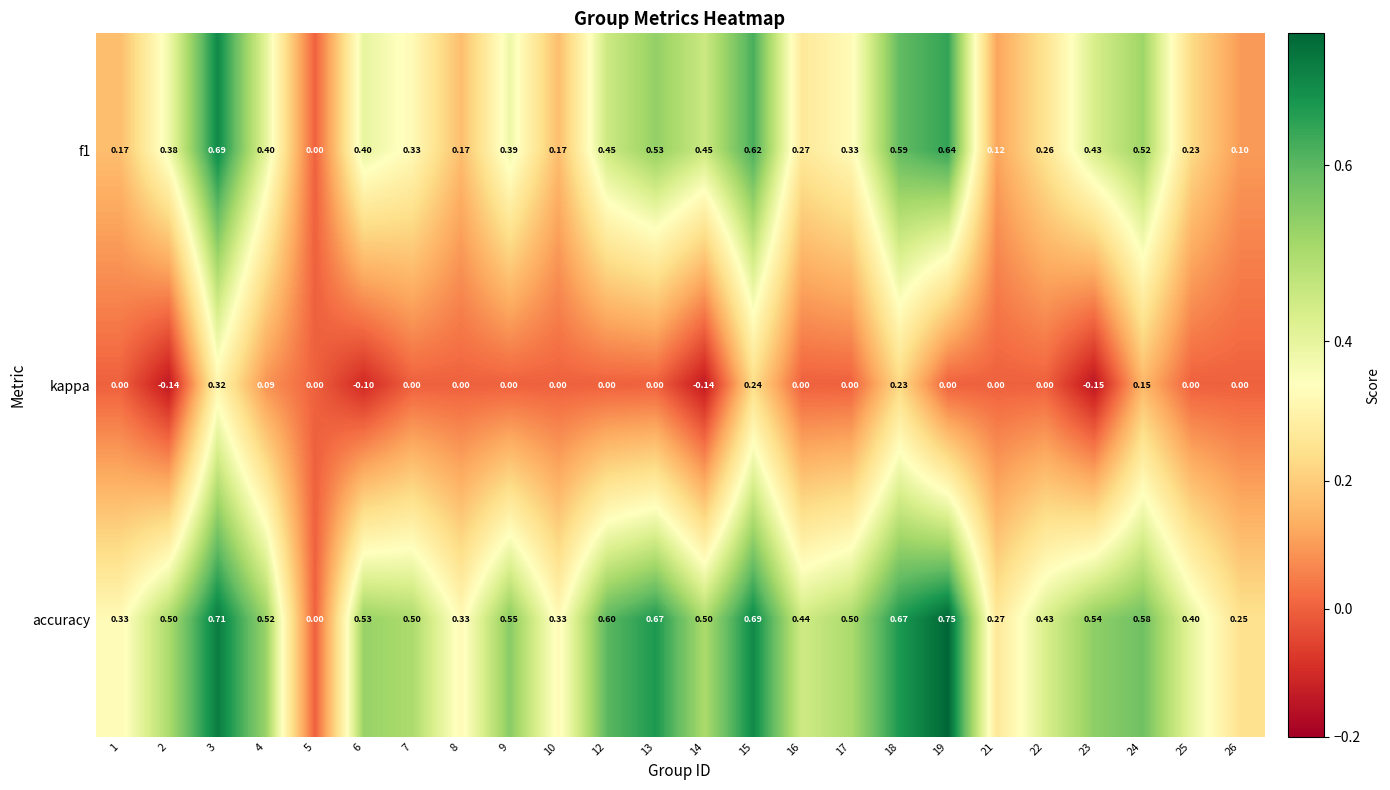

Between 4 and 12, which series saw the biggest shift?

kappa